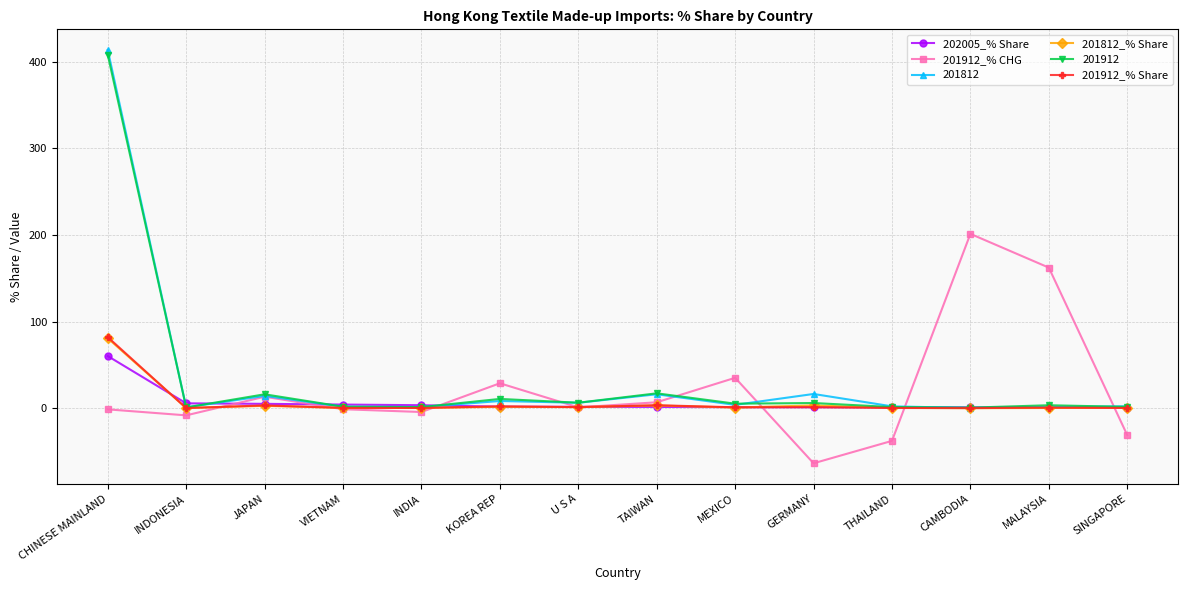

What is the label of the 6th point from the left?

KOREA REP